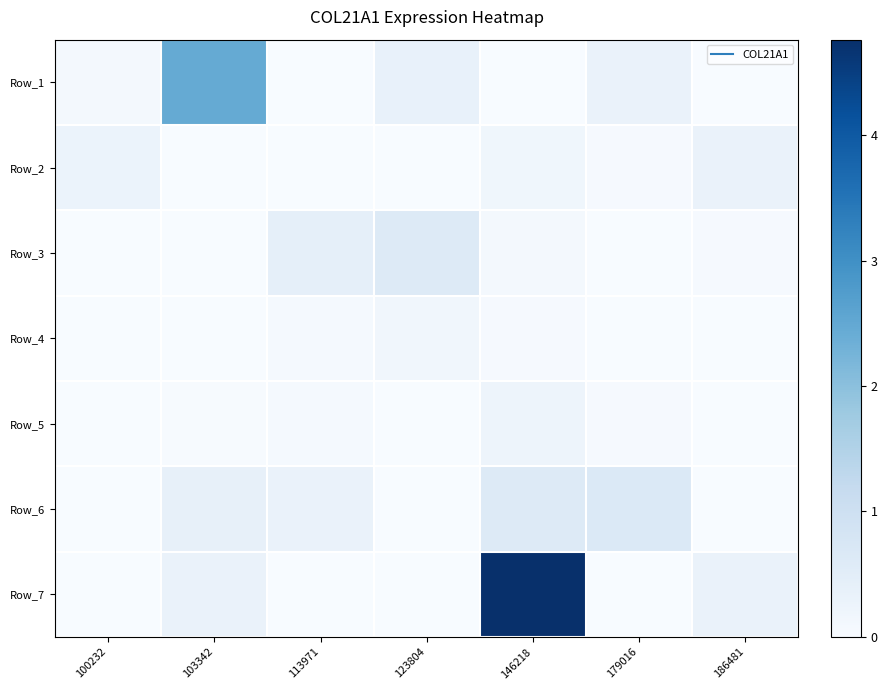

What is the total value across all series at 186481?

0.7